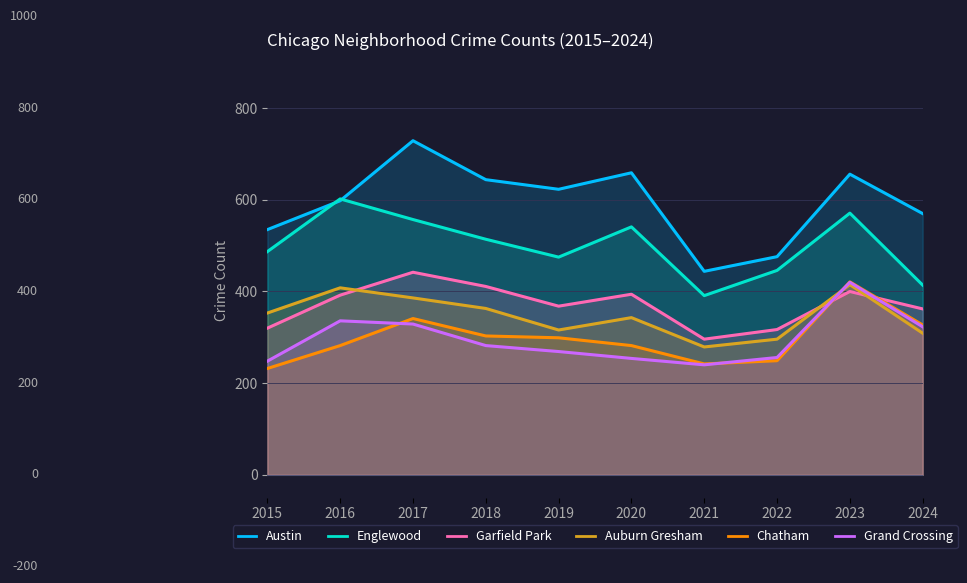

Which category has the lowest value in the Austin series?

2021